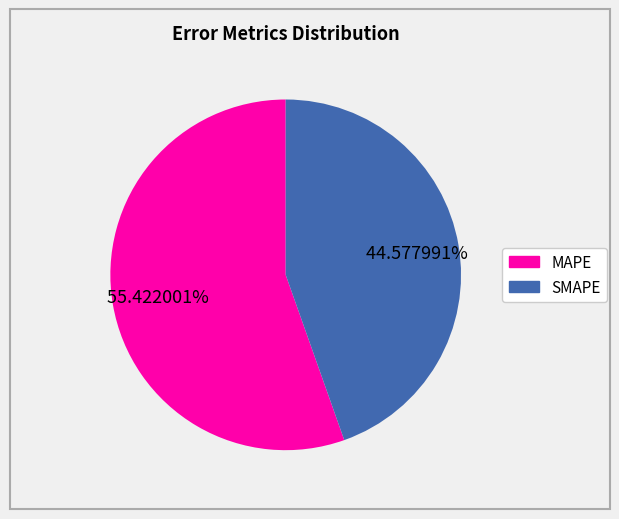

Is there any slice that represents more than half of the pie?

Yes